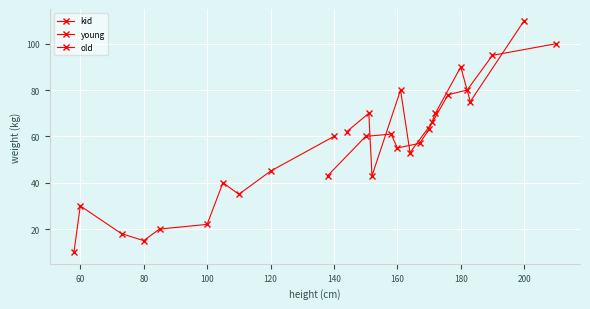

Is this an area chart (filled region under the line)?

No